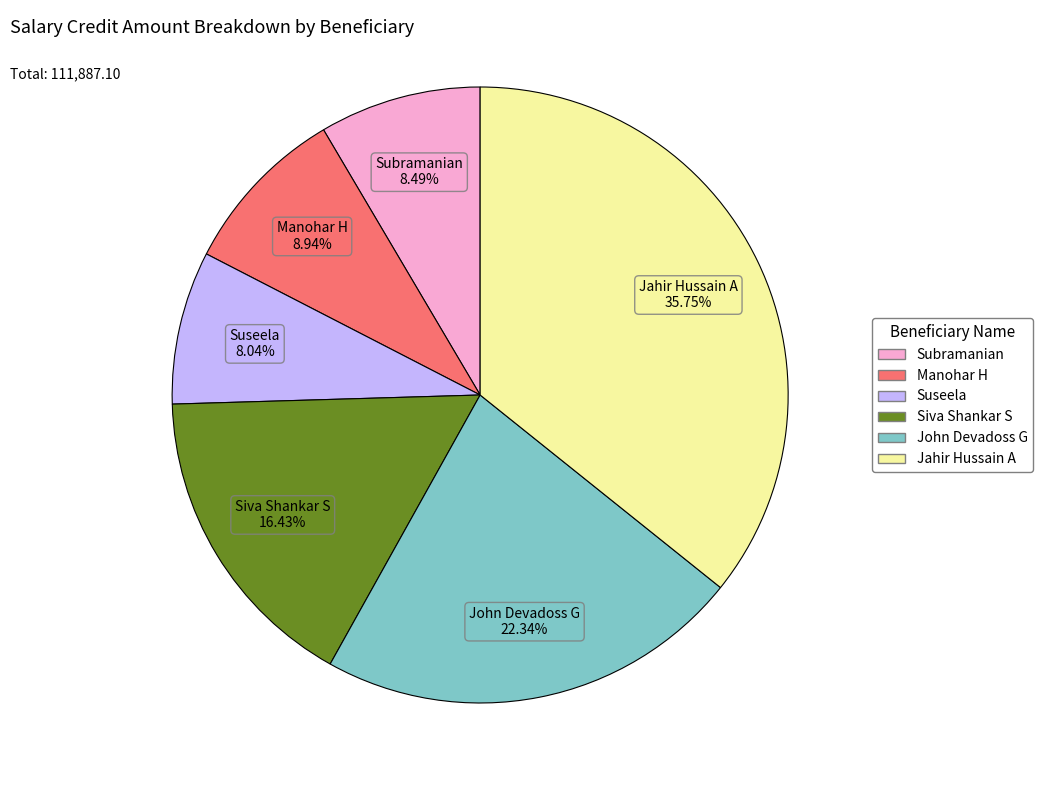

To the nearest percent, what is the average slice percentage?

17%